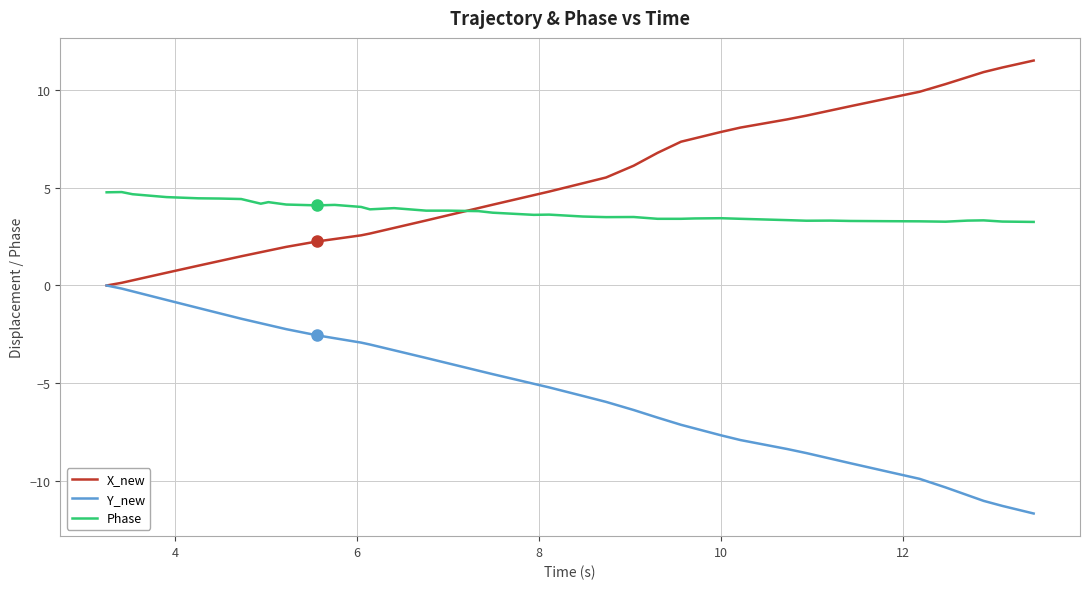

True or false: Phase and Y_new intersect in this chart.

False